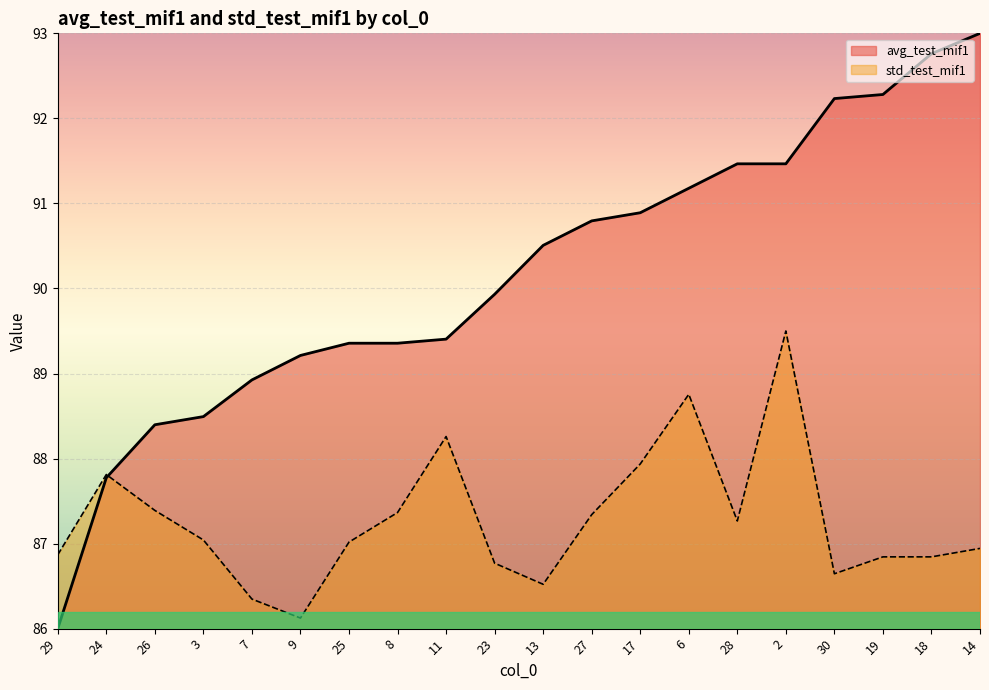

At how many categories does at least one series exceed 89?

15